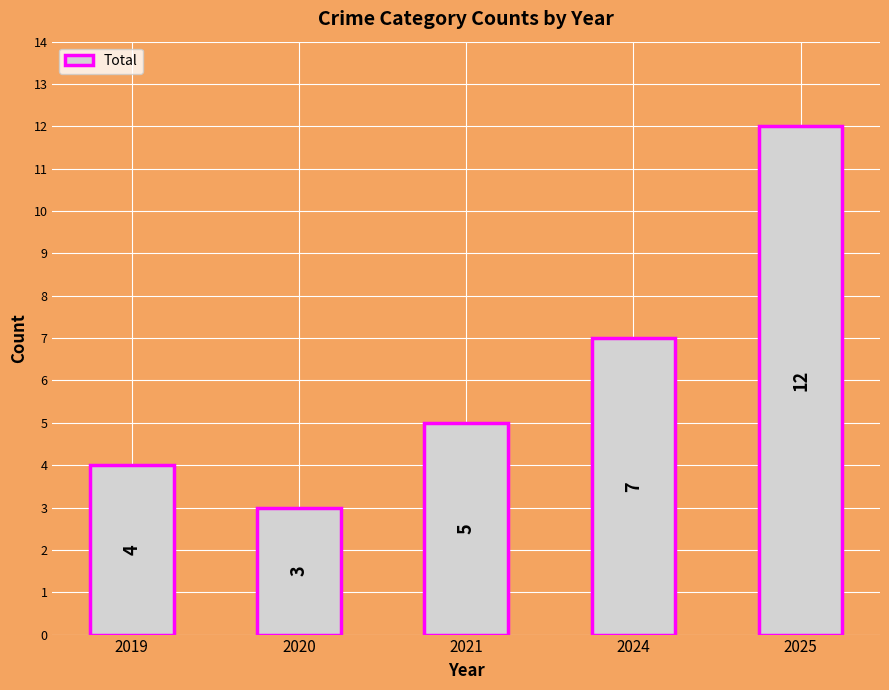

Rank the categories by value from lowest to highest.

2020, 2019, 2021, 2024, 2025